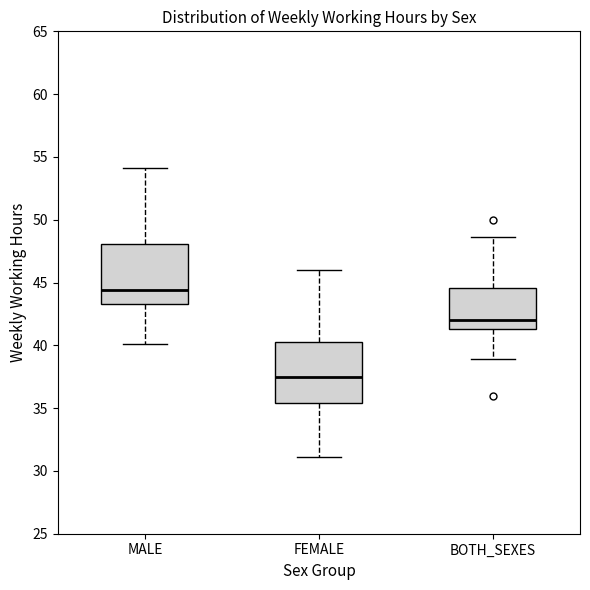

Which box has the highest median line?

MALE